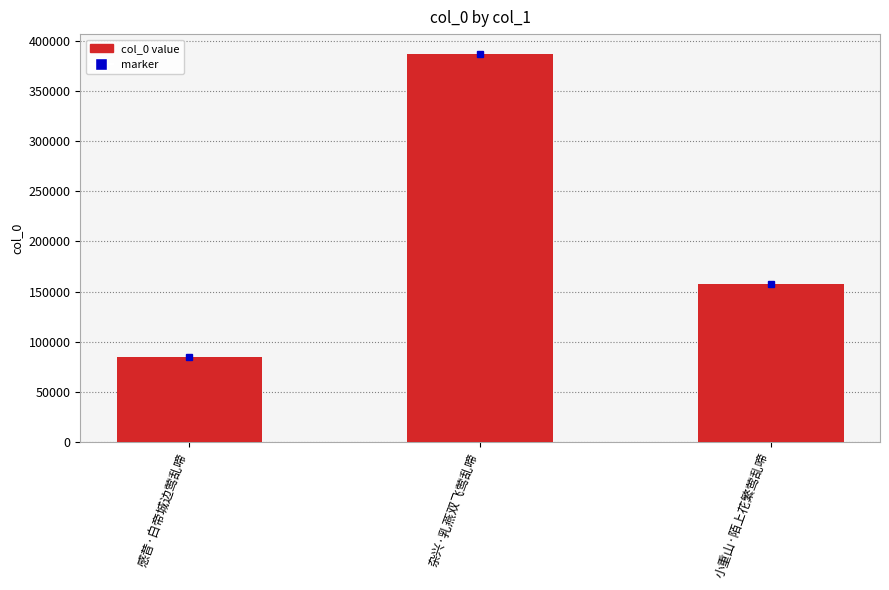

True or false: the data shows 262485 at 小重山·陌上花繁莺乱啼.

False